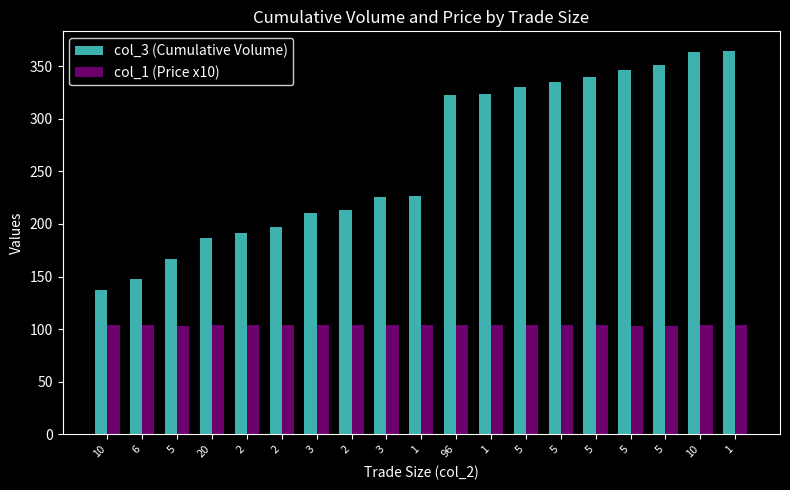

How many categories are shown in the chart?

19